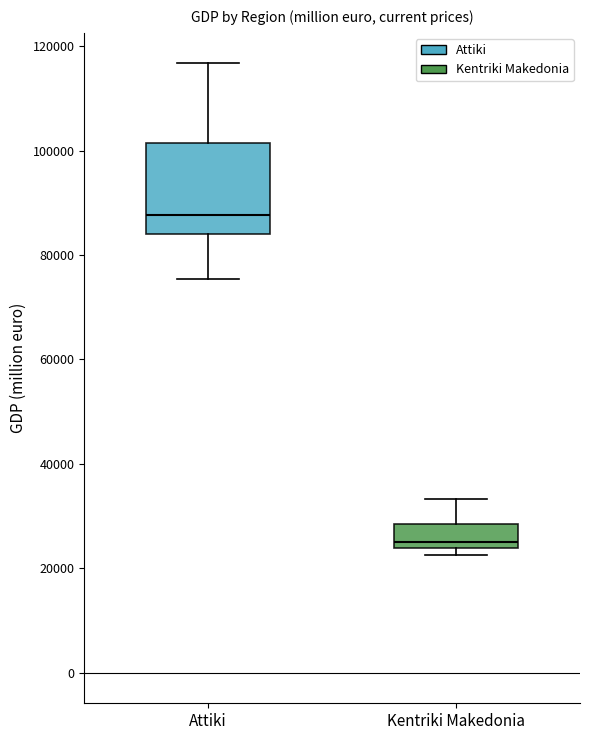

Reading left to right, transcribe this box plot: for each box, give where its median line is, the range the box spans, and where its two whiskers end, as read against the y-axis. The values are not printed on the chart, so give them approximately, as read against the axis.

Attiki: median 88000, box 84000 to 102000, whiskers 76000 to 116000
Kentriki Makedonia: median 24000 (just above the box's lower edge), box 24000 to 28000, whiskers 22000 to 34000